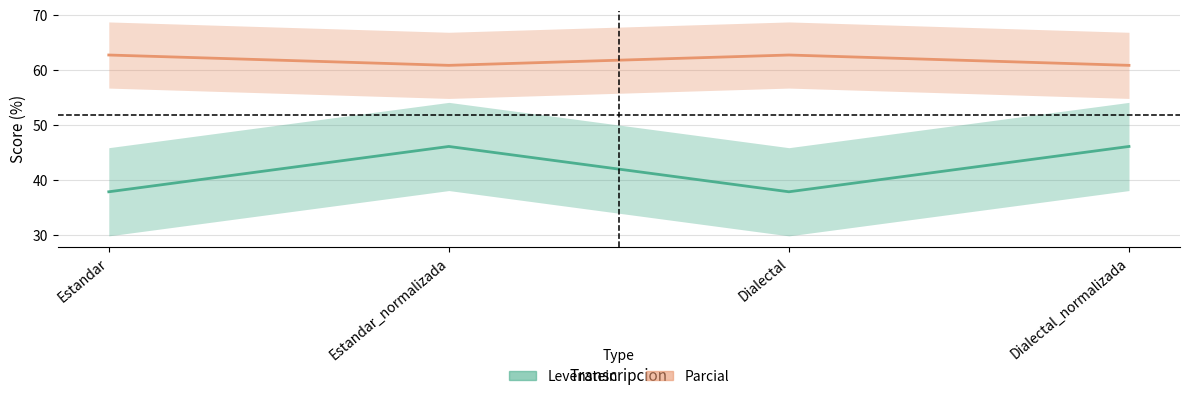

True or false: Levenstein and Parcial intersect in this chart.

False